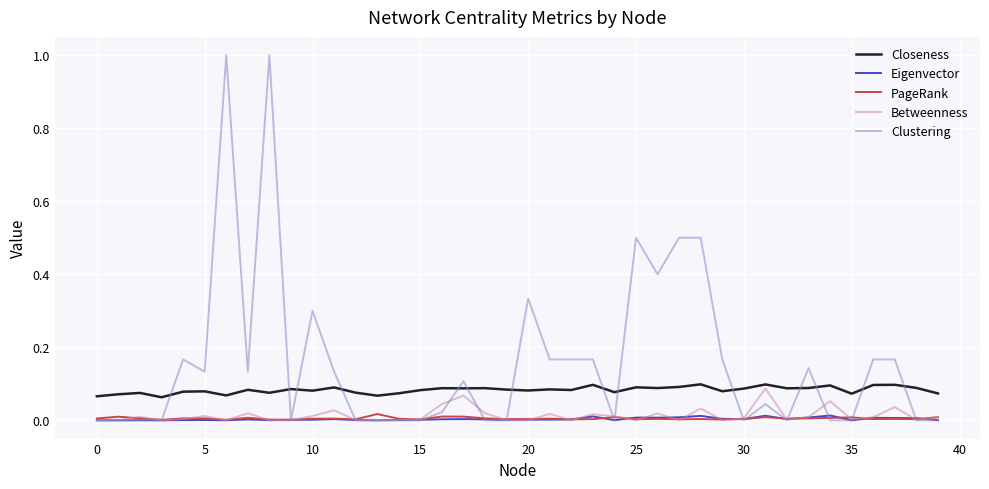

Which series has the largest total across all categories?

Clustering